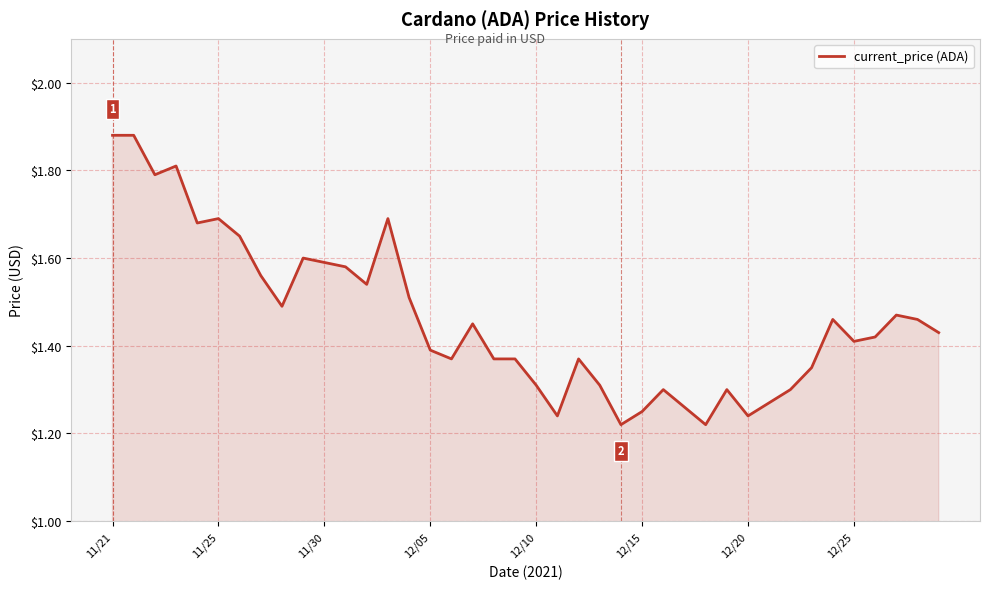

What is the difference between the maximum and minimum values?

0.7